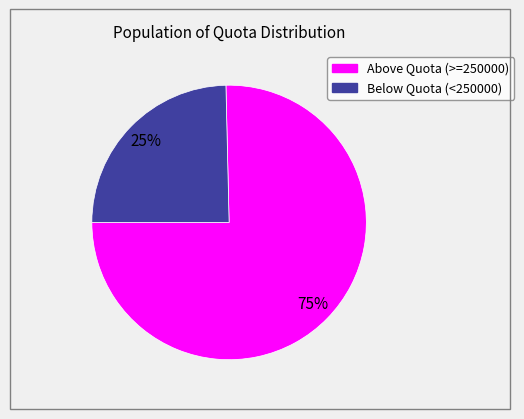

To the nearest percent, what is the average slice percentage?

50%